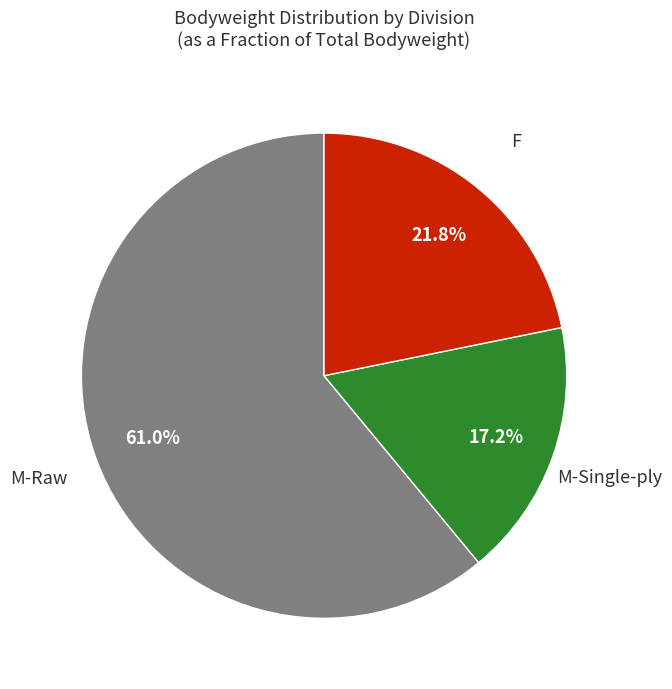

Is there a majority slice in this chart?

Yes